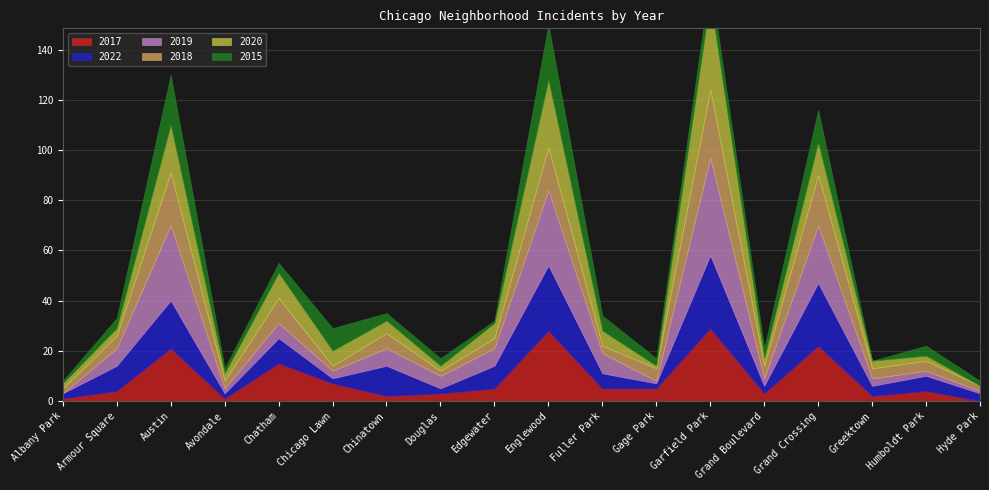

Read the 2018 value at Gage Park, to the nearest 5.

5